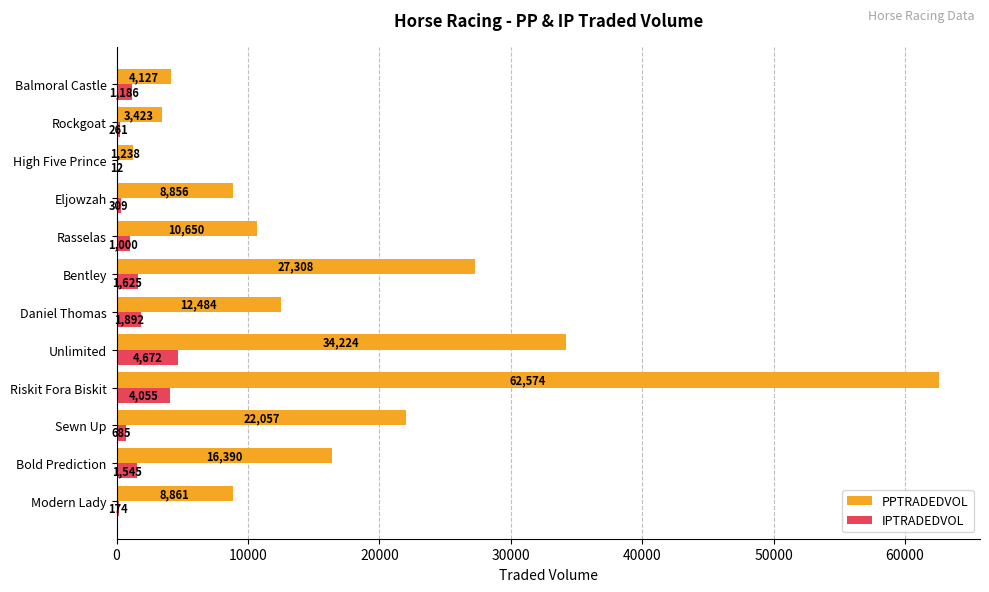

The IPTRADEDVOL series shows 1544.7 at Bold Prediction. True or false?

True